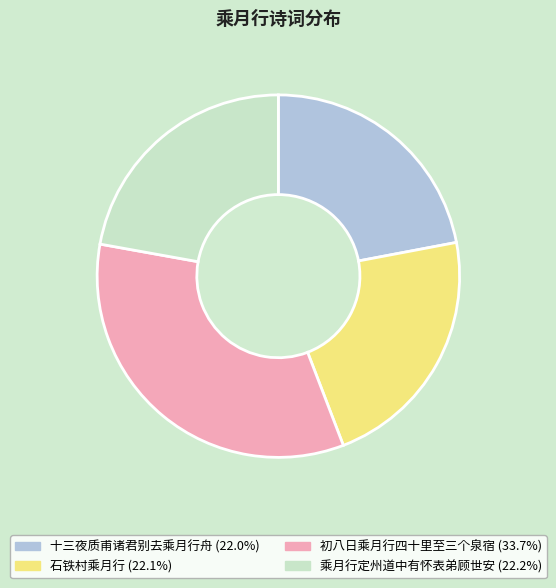

Which slice is the largest?

初八日乘月行四十里至三个泉宿